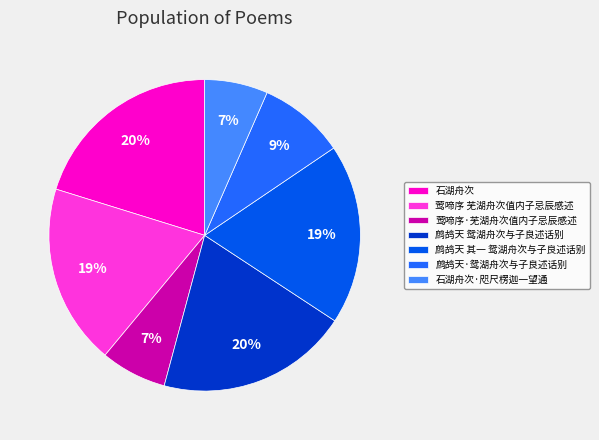

Does 鹧鸪天·鸳湖舟次与子良述话别 account for over 50% of the chart?

No